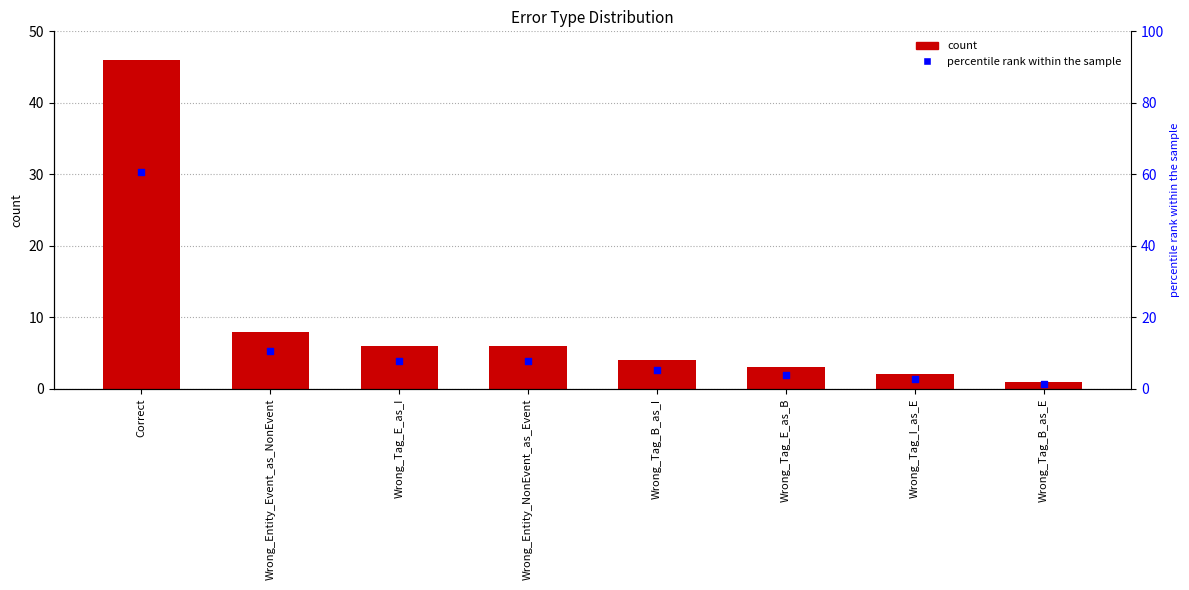

At how many categories does at least one series exceed 34?

1